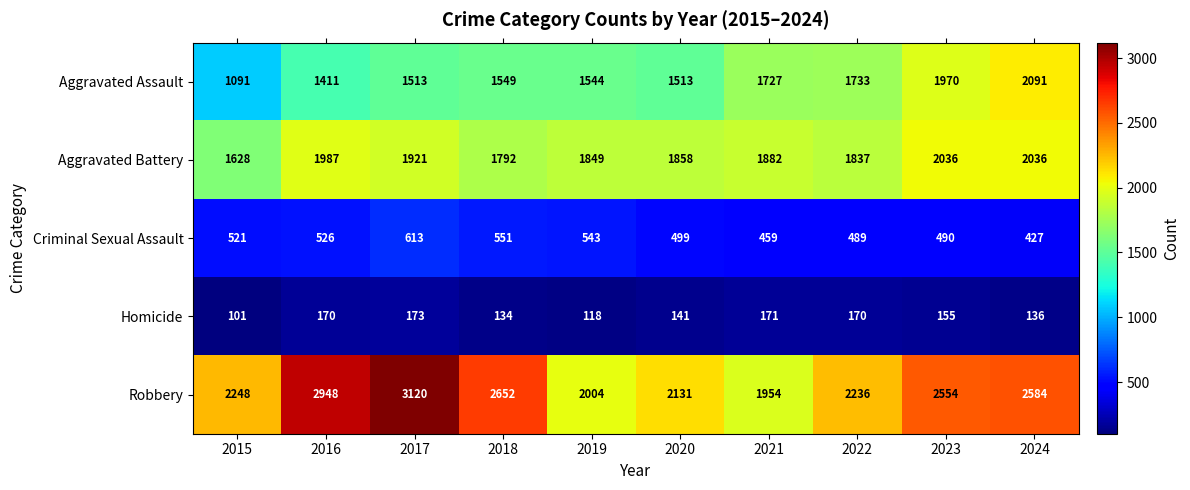

List the series in order of their peak value, lowest first.

Homicide, Criminal Sexual Assault, Aggravated Battery, Aggravated Assault, Robbery